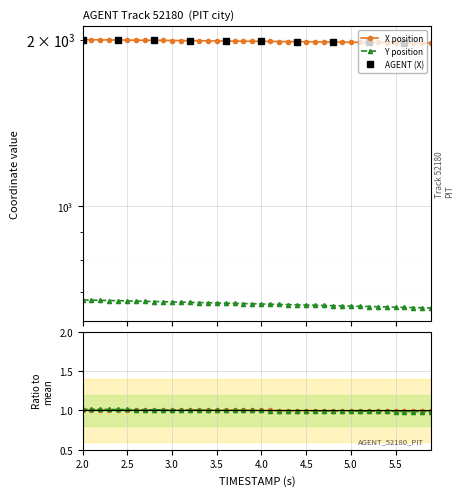

Which series has the largest range (max minus min)?

X